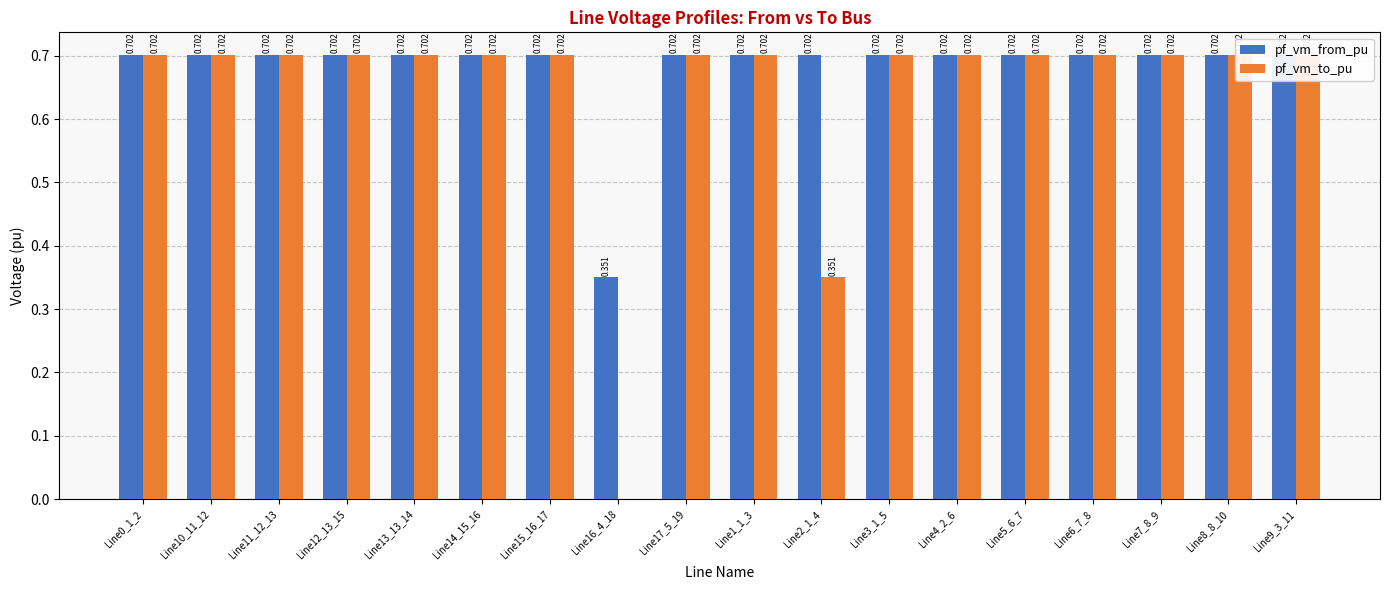

The value of pf_vm_to_pu at Line1_1_3 is 0.7. True or false?

True